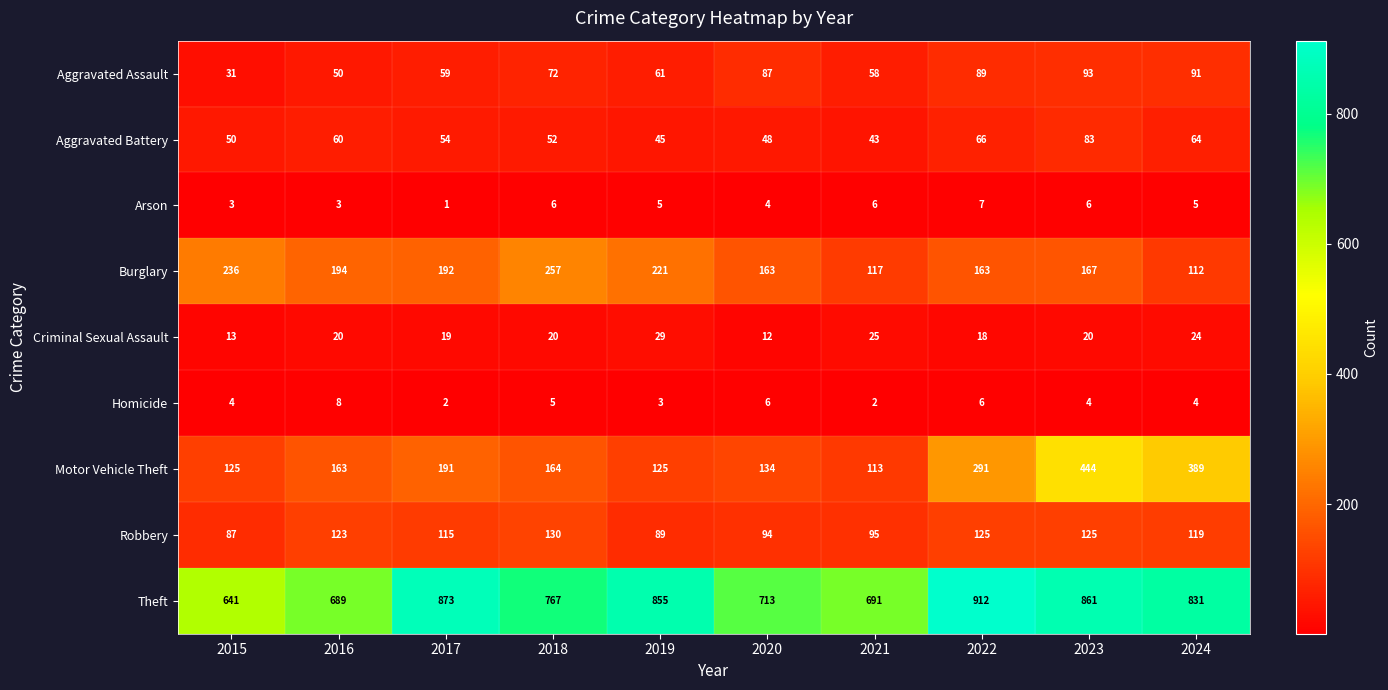

At which label is Aggravated Assault closest to 62?

2019